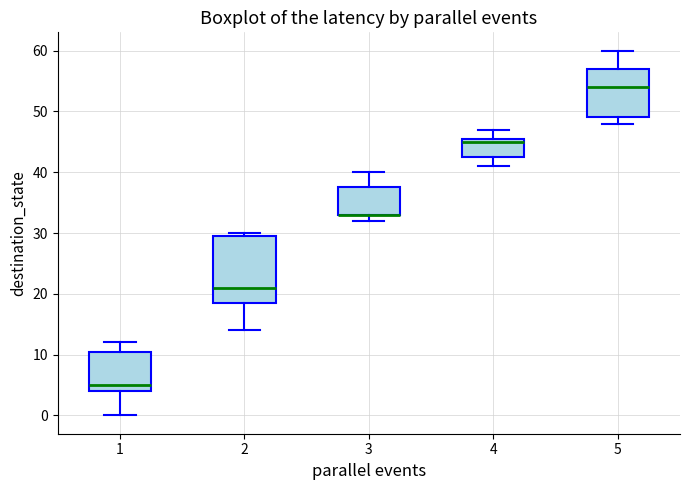

Where does the upper whisker of the box at x = 4 end on the y-axis? The values are not printed on the chart, so give them approximately, as read against the axis.

47